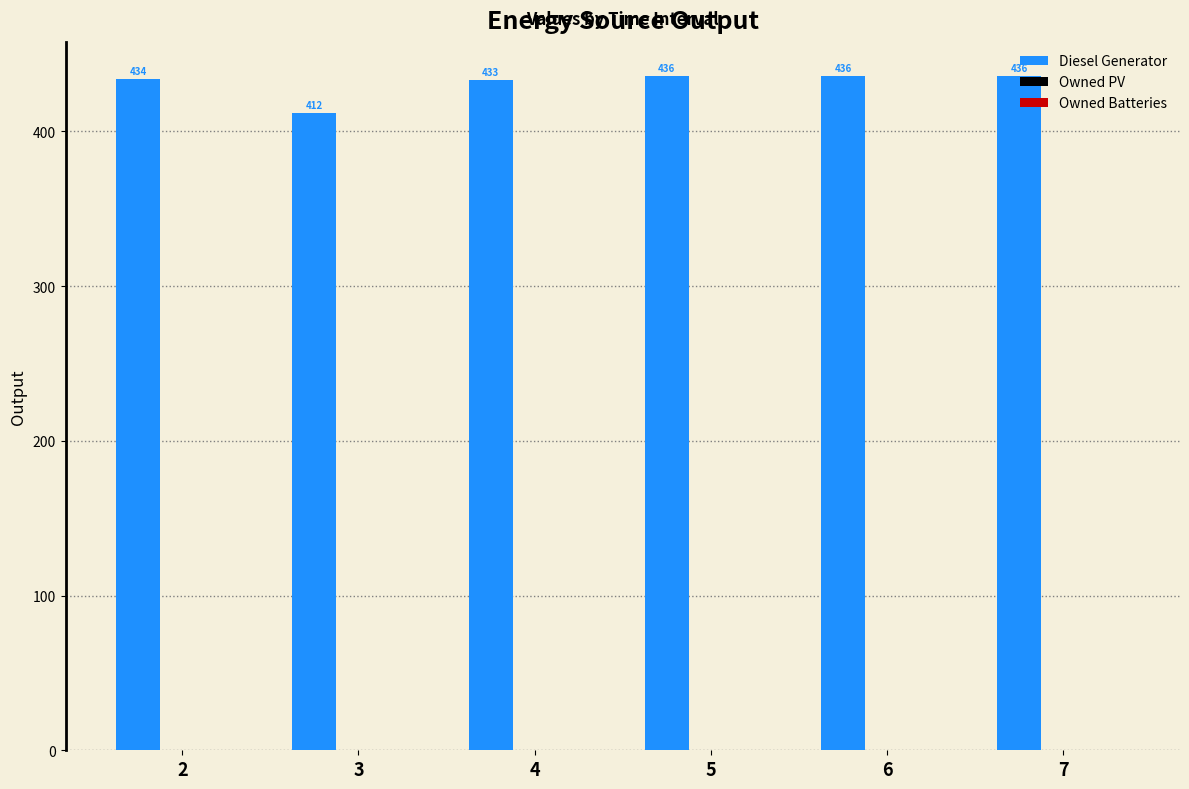

What is the change in value from 2 to 6?

+2